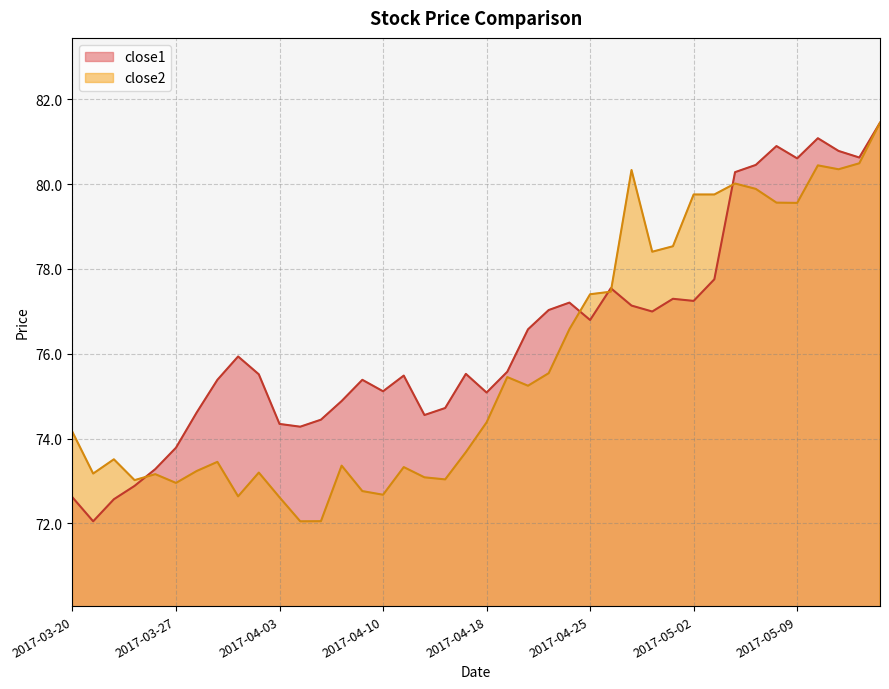

List the labels in order of close2 value, largest first.

2017-05-15, 2017-05-12, 2017-05-10, 2017-05-11, 2017-04-27, 2017-05-04, 2017-05-05, 2017-05-02, 2017-05-03, 2017-05-08, 2017-05-09, 2017-05-01, 2017-04-28, 2017-04-26, 2017-04-25, 2017-04-24, 2017-04-21, 2017-04-19, 2017-04-20, 2017-04-18, 2017-03-20, 2017-04-17, 2017-03-22, 2017-03-29, 2017-04-06, 2017-04-11, 2017-03-28, 2017-03-31, 2017-03-21, 2017-03-24, 2017-04-12, 2017-04-13, 2017-03-23, 2017-03-27, 2017-04-07, 2017-04-10, 2017-03-30, 2017-04-03, 2017-04-05, 2017-04-04